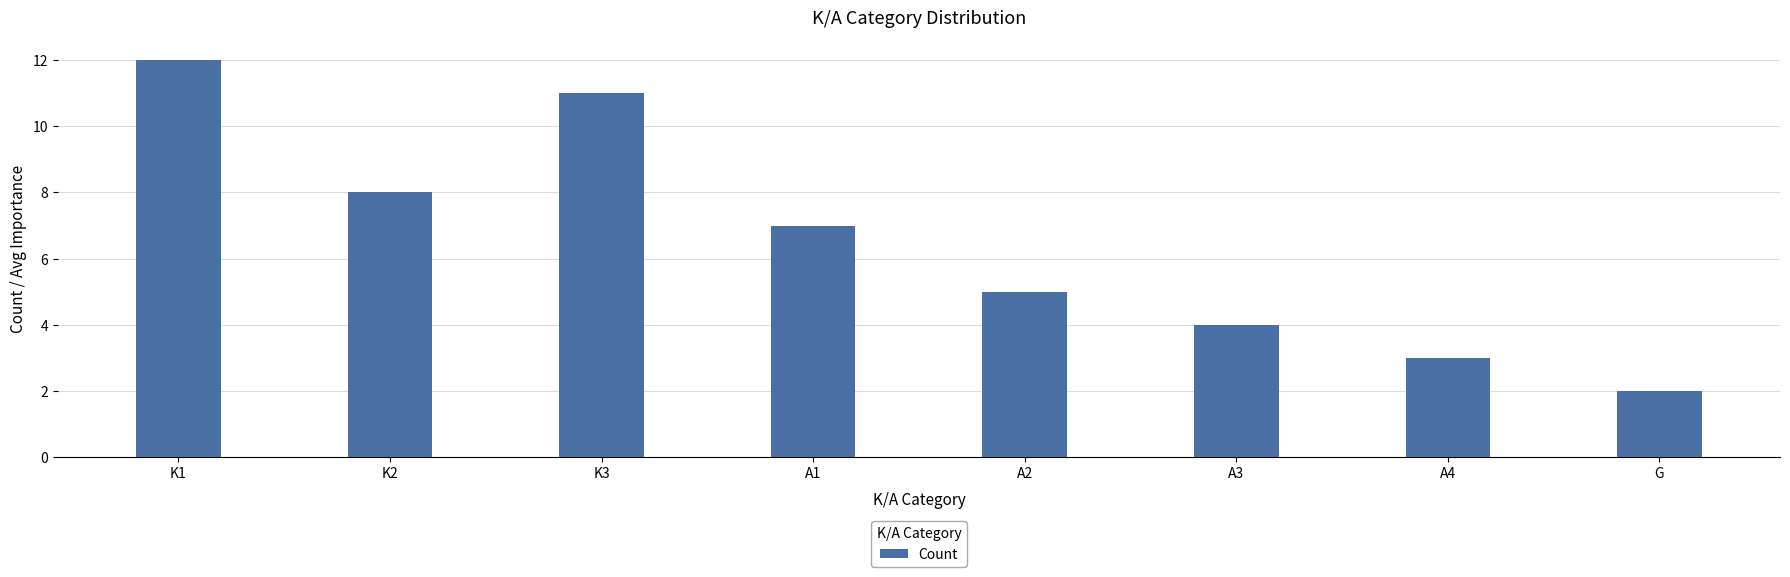

What is the change in value from K1 to K2?

-4